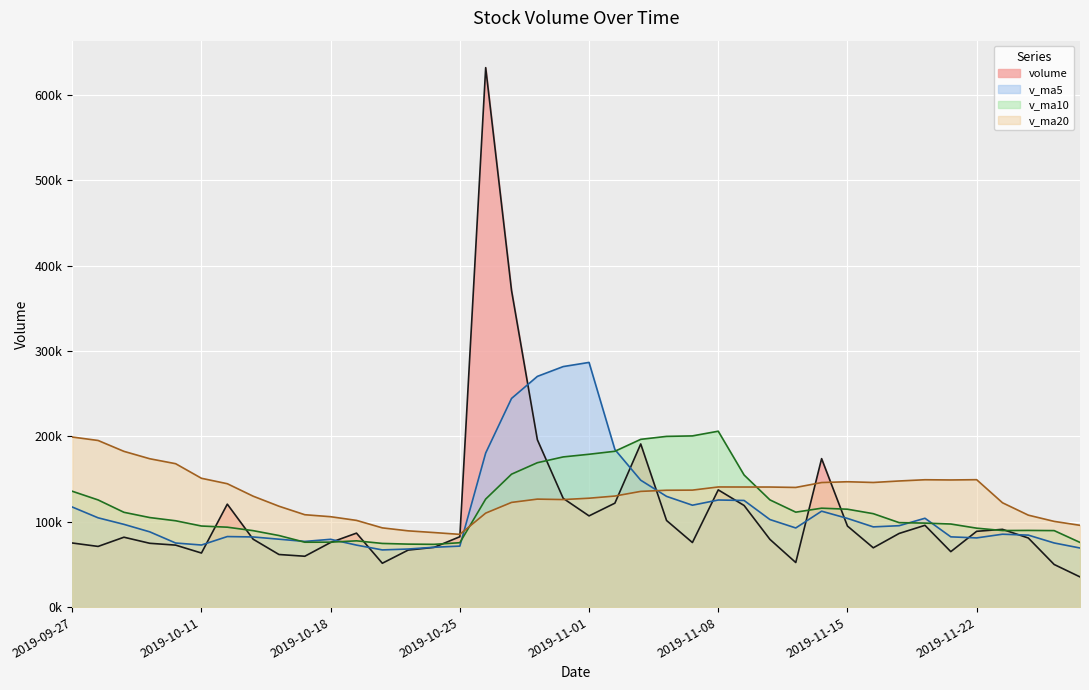

Reading left to right, transcribe all the data shown in this chart.

volume: 75168.0	71157.5	81945.4	74820.0	72690.0	63408.4	120701.3	79625.0	61691.3	59648.8	75797.8	86741.0	51439.0	66868.4	70030.0	82531.2	632148.1	371111.1	196145.1	127471.9	106935.3	121845.4	191220.7	101534.9	75712.9	137419.5	119141.2	79422.5	52270.5	174012.3	95035.0	69540.4	86350.1	95888.2	65034.2	88863.0	91168.0	81009.8	49993.8	35444.5
v_ma5: 117327.2	104677.1	97016.6	88229.6	75156.2	72804.3	82713.1	82248.9	79623.2	77015.0	79492.9	72700.8	67063.6	68099.0	70175.2	71521.9	180603.3	244537.8	270393.1	281881.5	286762.3	184701.8	148723.7	129801.6	119449.8	125546.7	125005.8	102646.2	92793.3	112453.2	103976.3	94056.1	95441.6	104165.2	82369.6	81135.2	85460.7	84392.6	75213.8	69295.8
v_ma10: 135803.3	125634.8	111133.8	104974.2	101229.2	95065.8	93695.1	89632.8	83926.4	76085.6	76148.6	77706.9	74656.3	73861.1	73595.1	75507.4	126652.1	155800.7	169246.0	176028.4	179142.1	182652.5	196630.7	200097.4	200665.7	206154.5	154853.8	125684.9	111297.5	115951.5	114761.5	109531.0	99043.9	98479.2	97411.4	92555.7	89758.4	89917.1	89689.5	75832.7
v_ma20: 199343.6	195299.2	182547.9	173882.2	168098.3	150998.9	144632.0	130031.7	118263.8	108304.4	105975.9	101670.8	92895.1	89417.7	87412.2	85286.6	110173.6	122716.7	126586.2	126057.0	127645.3	130179.7	135643.5	136979.2	137130.4	140830.9	140752.9	140742.8	140271.8	145989.9	146951.8	146091.8	147837.3	149288.3	149038.5	149355.1	122306.1	107801.0	100493.5	95892.1